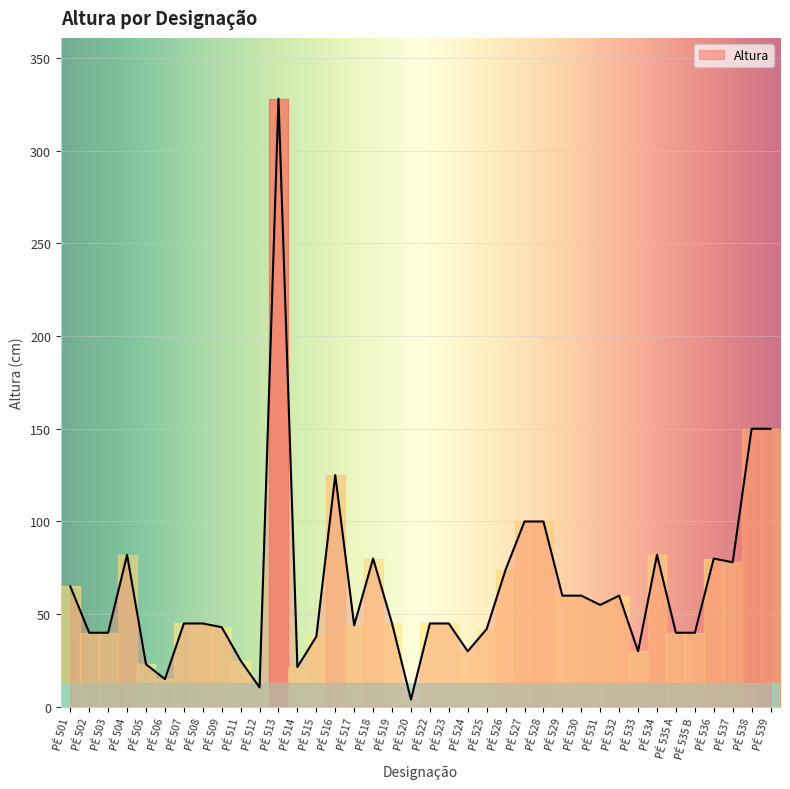

Which category has the lowest value across all series?

PÉ 520